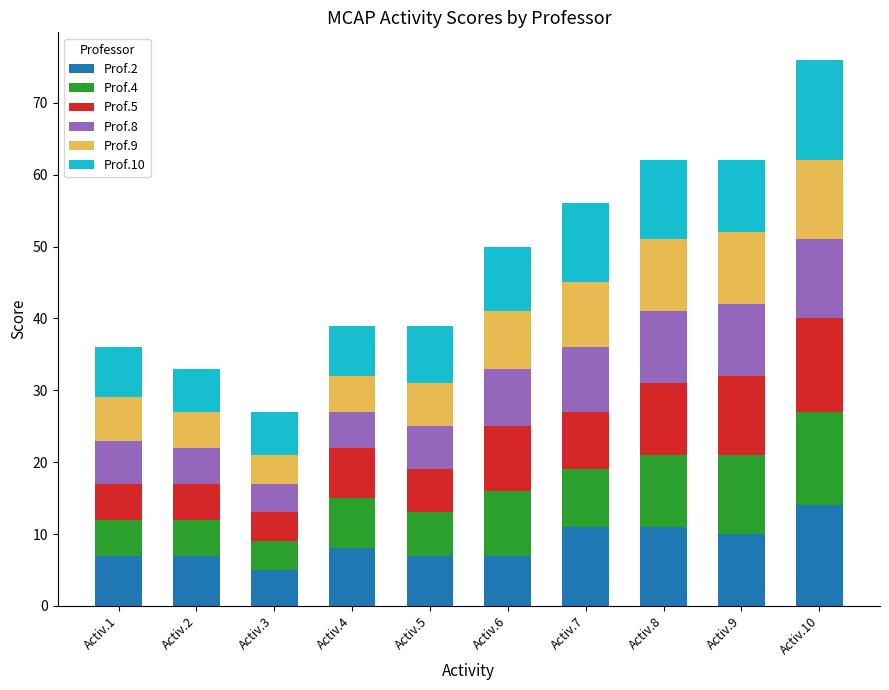

How many distinct data groups are displayed?

6